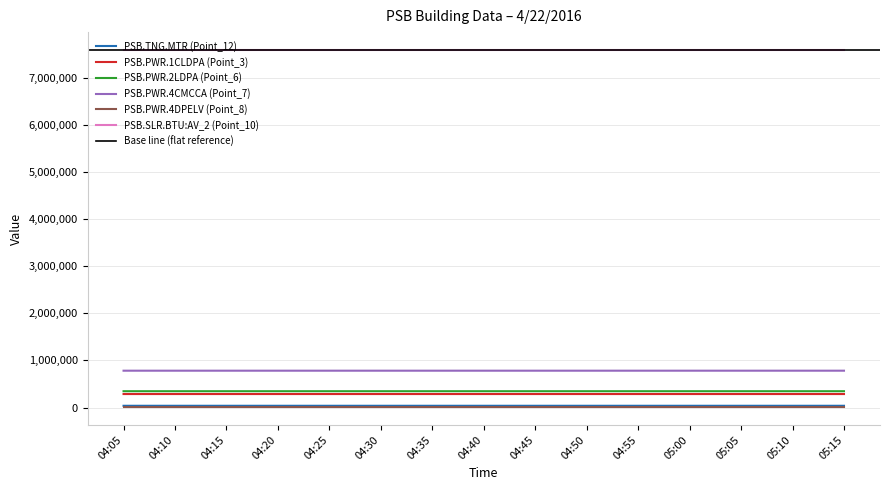

What is the average value of the PSB.PWR.1CLDPA (Point_3) series?

287401